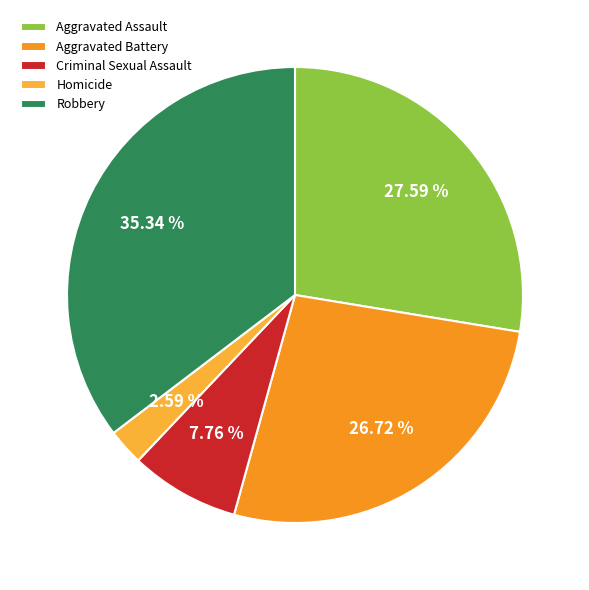

Count the number of slices in the pie.

5